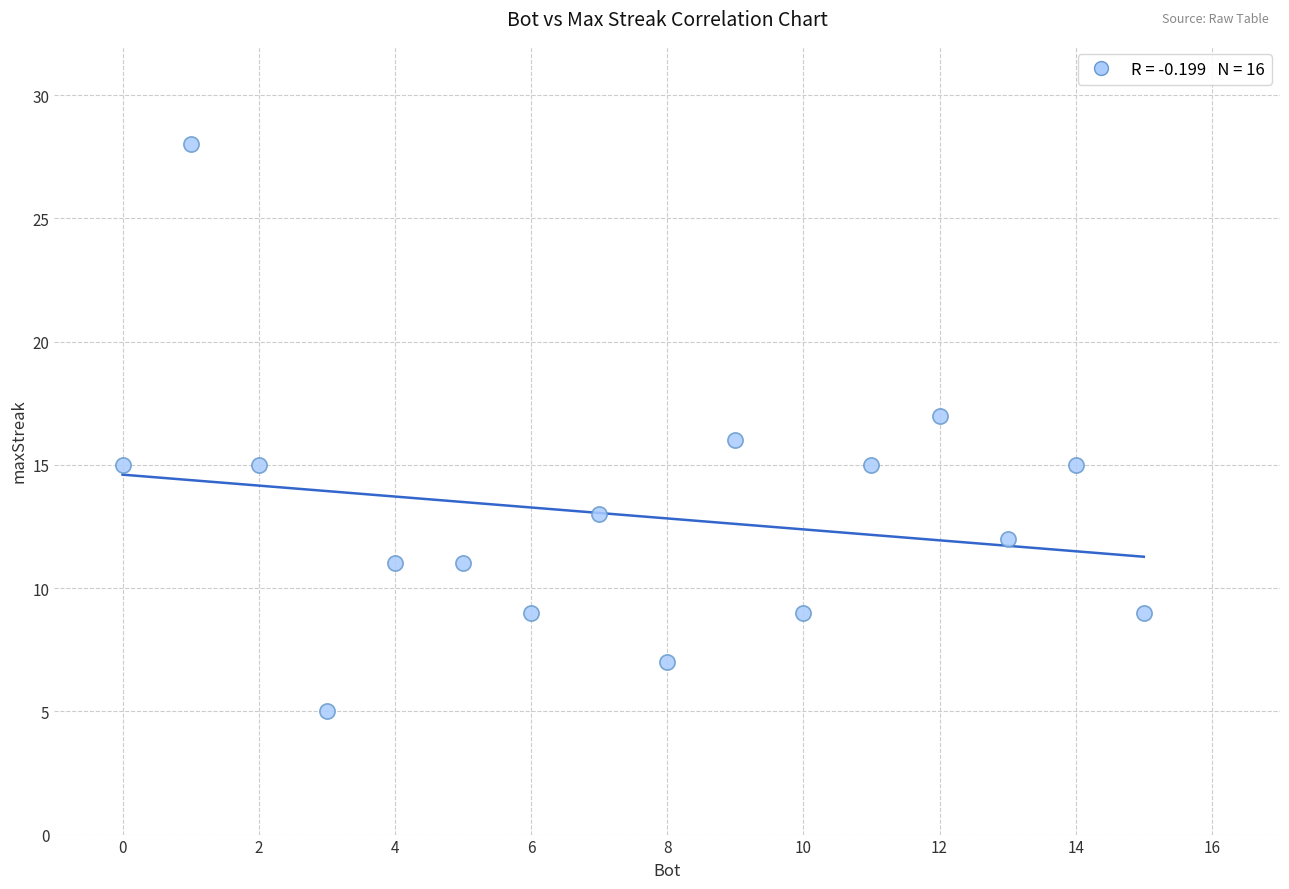

What is the range of X values (max minus min)?

15